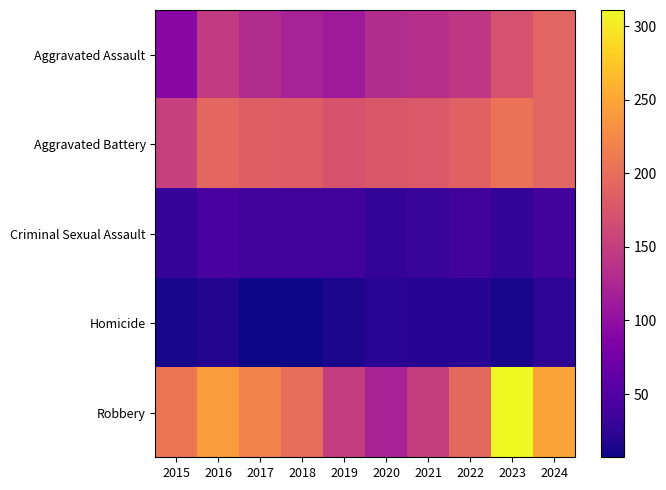

Rank the series by their maximum value, from lowest to highest.

Homicide, Criminal Sexual Assault, Aggravated Assault, Aggravated Battery, Robbery